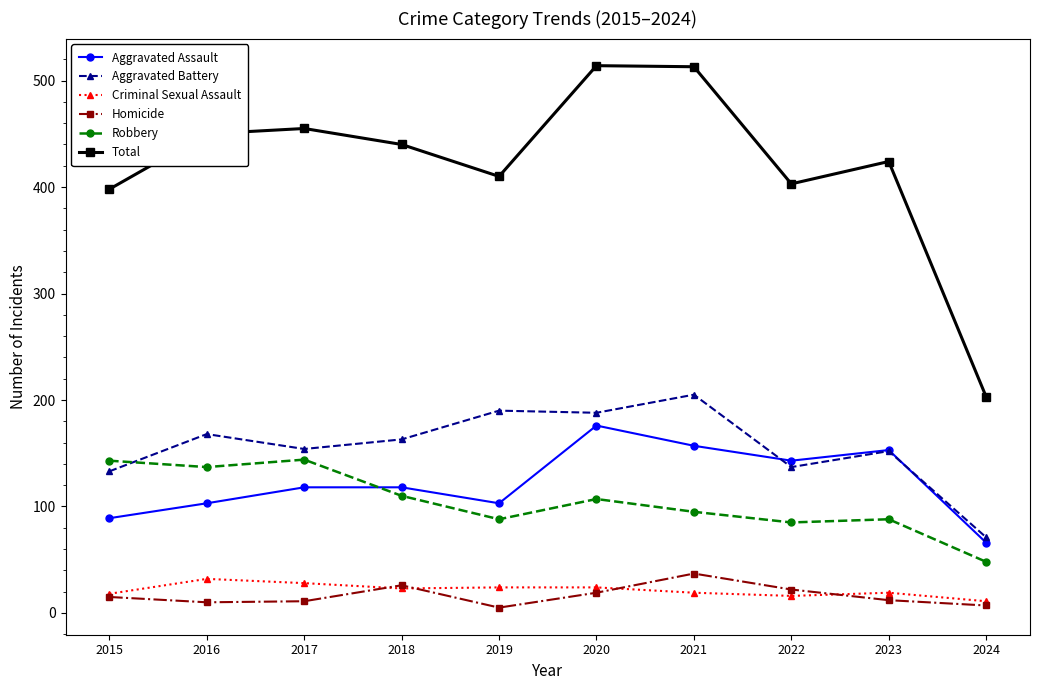

Between 2017 and 2021, which series saw the biggest shift?

Total